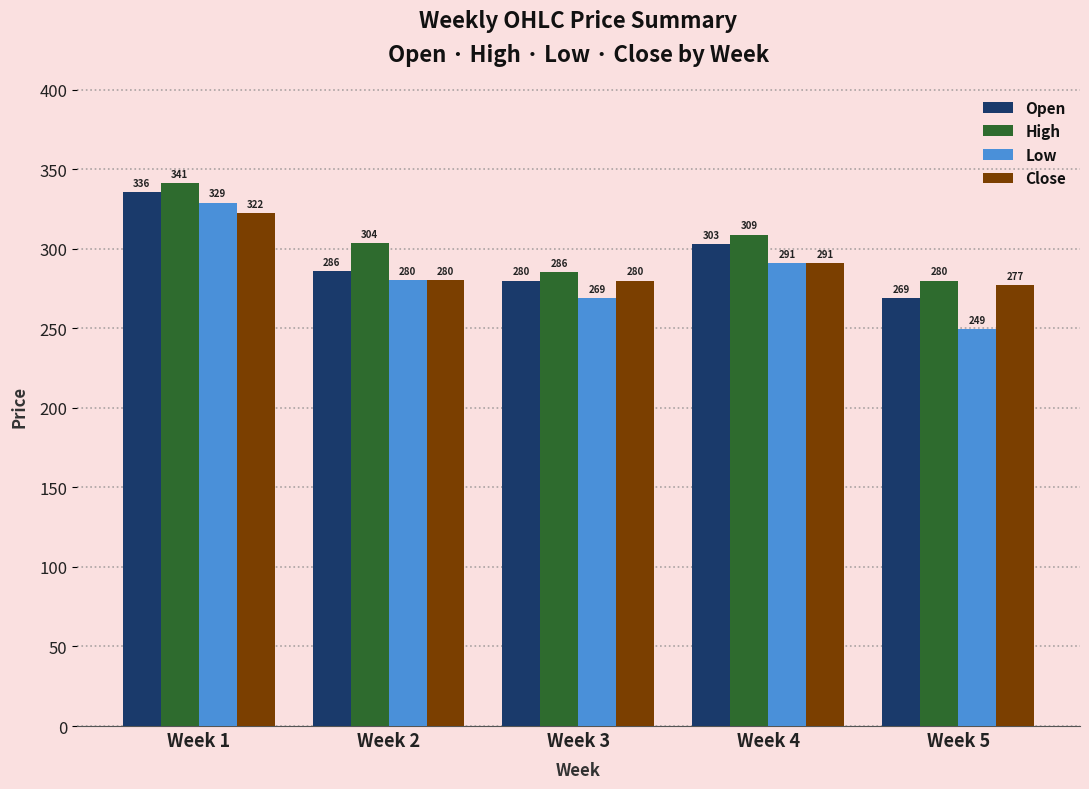

What is the value of the High bar at the 3rd from the left?

285.5